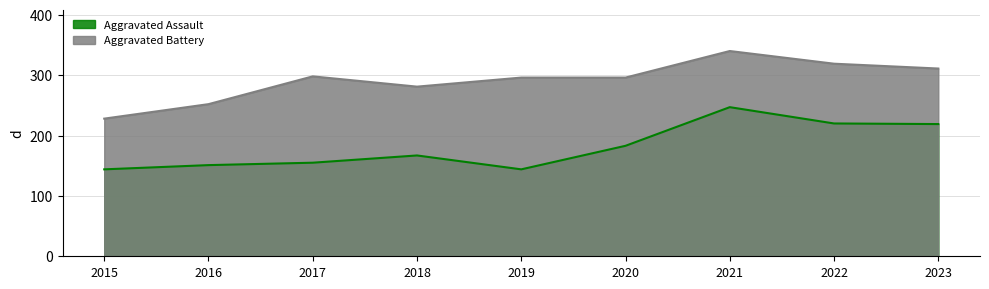

How many data points in Aggravated Assault are less than 167?

4